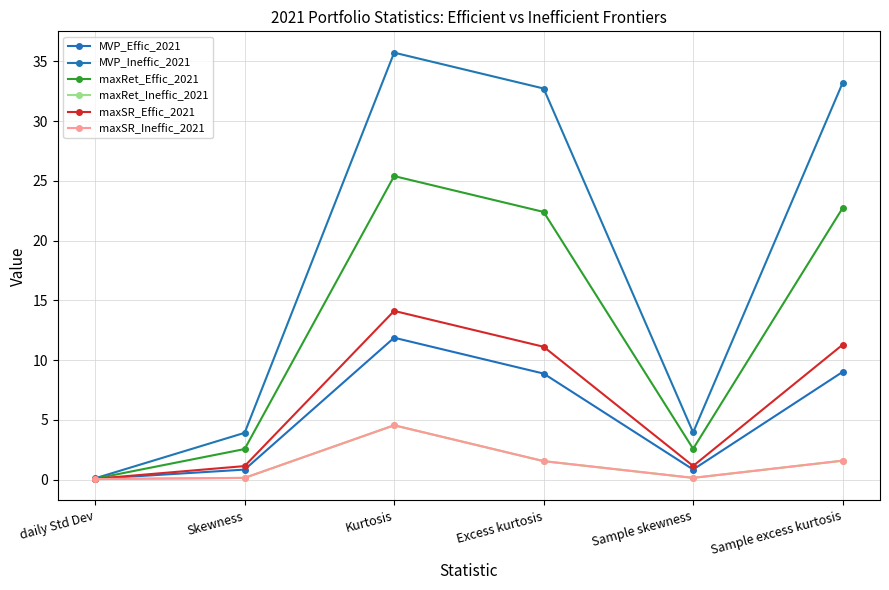

What is the label of the 3rd point from the right?

Excess kurtosis